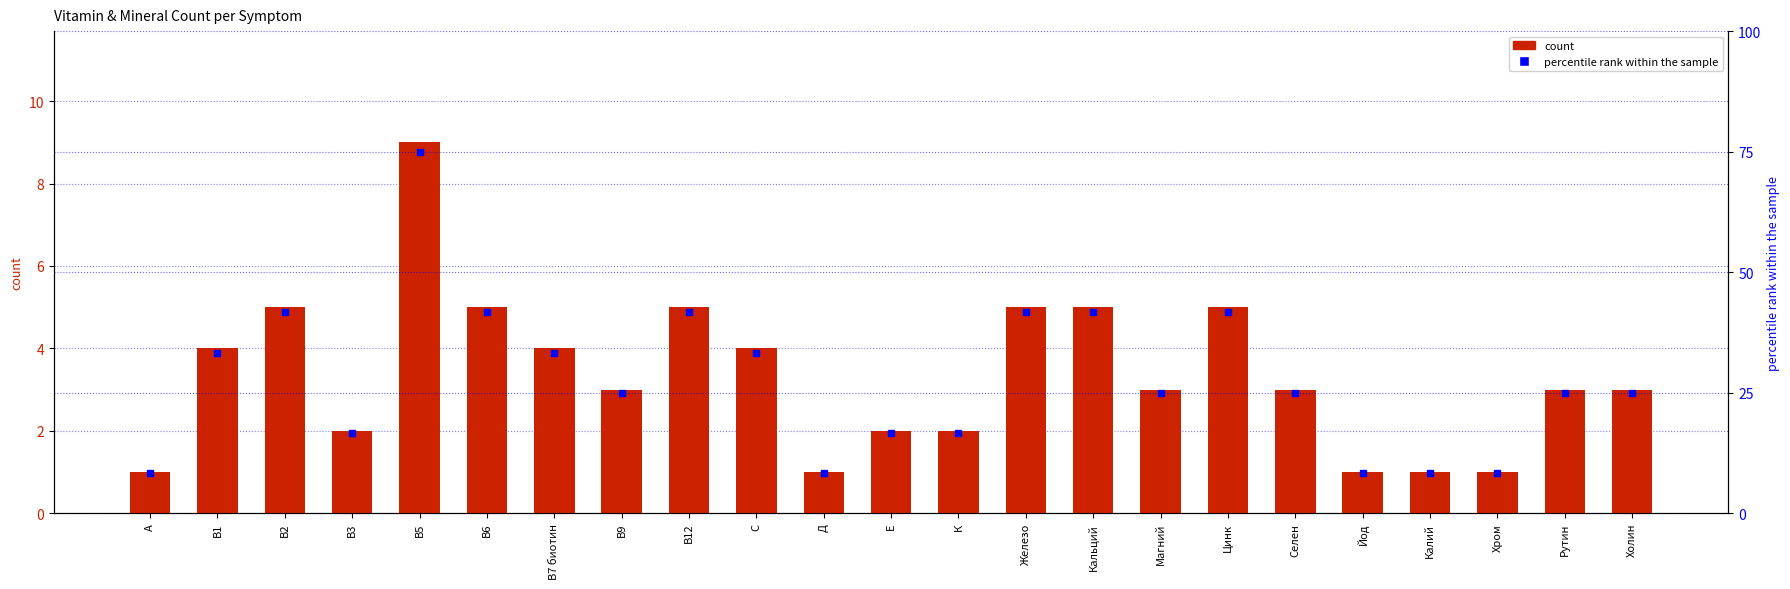

The count series shows 2.9 at В3. True or false?

False